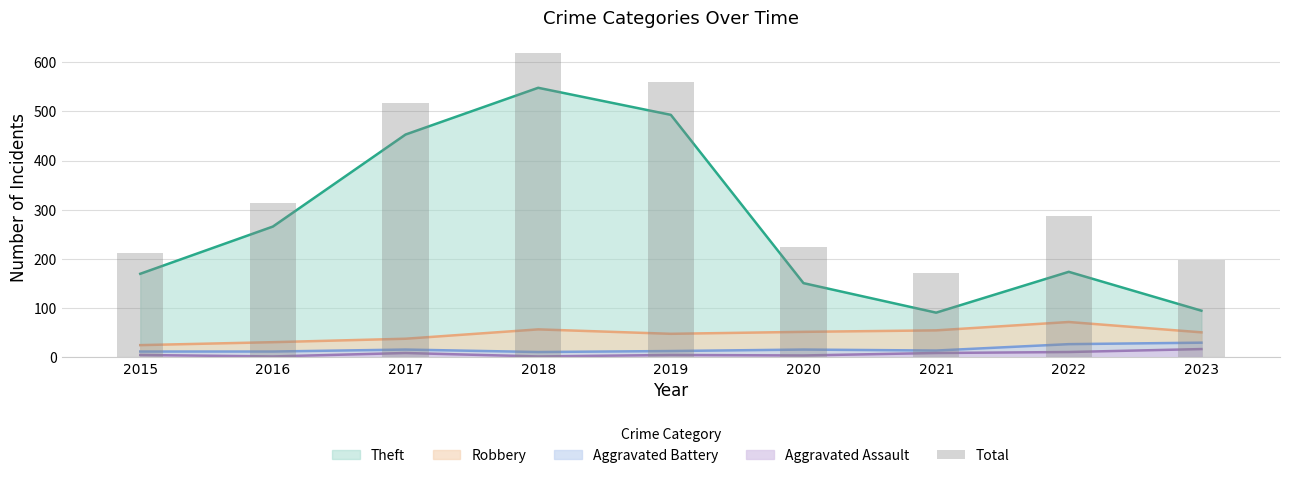

Reading left to right, list all the values displayed in this chart.

2015=212	2016=313	2017=517	2018=619	2019=560	2020=225	2021=171	2022=288	2023=198